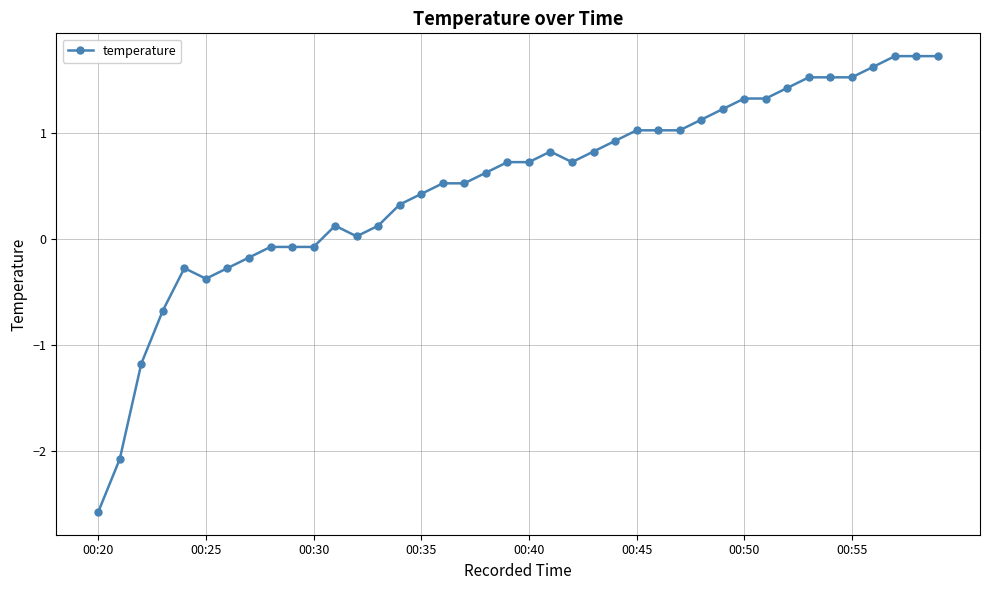

What is the difference between the second highest and second lowest values?

3.8